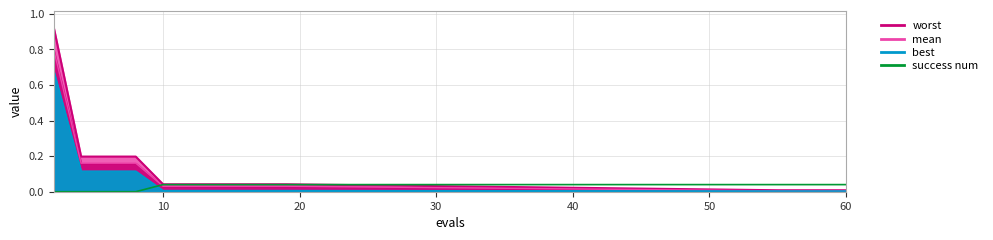

Reading left to right, transcribe all the data shown in this chart.

worst line: 0.9	0.2	0.2	0.2	0.0	0.0	0.0	0.0	0.0	0.0	0.0	0.0	0.0	0.0	0.0
mean line: 0.8	0.2	0.2	0.2	0.0	0.0	0.0	0.0	0.0	0.0	0.0	0.0	0.0	0.0	0.0
best line: 0.7	0.1	0.1	0.1	0.0	0.0	0.0	0.0	0.0	0.0	0.0	0.0	0.0	0.0	0.0
success num: 0.0	0.0	0.0	0.0	0.0	0.0	0.0	0.0	0.0	0.0	0.0	0.0	0.0	0.0	0.0